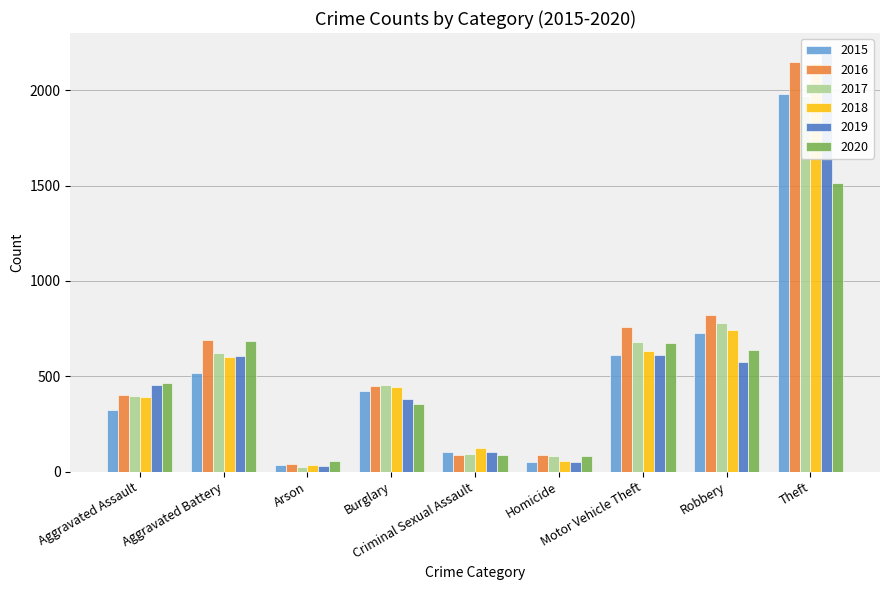

How many values in the 2018 series are below 443?

4